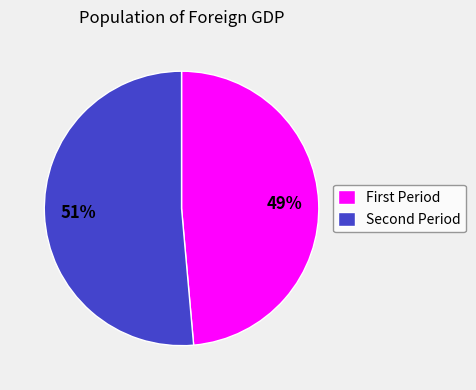

Rank the categories by value from highest to lowest.

Second Period, First Period